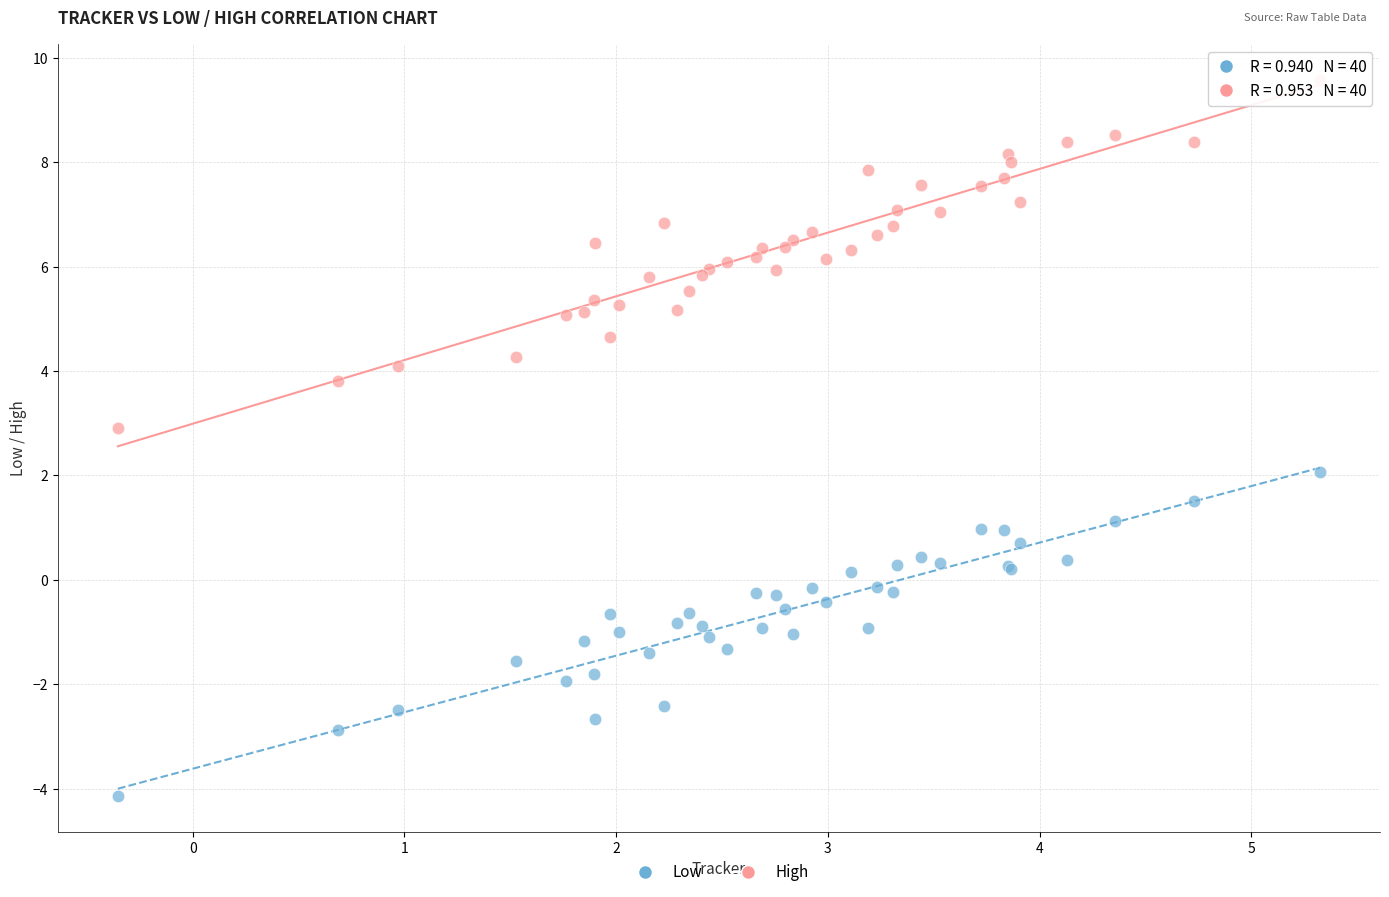

Which series contains the lowest Y value?

Low